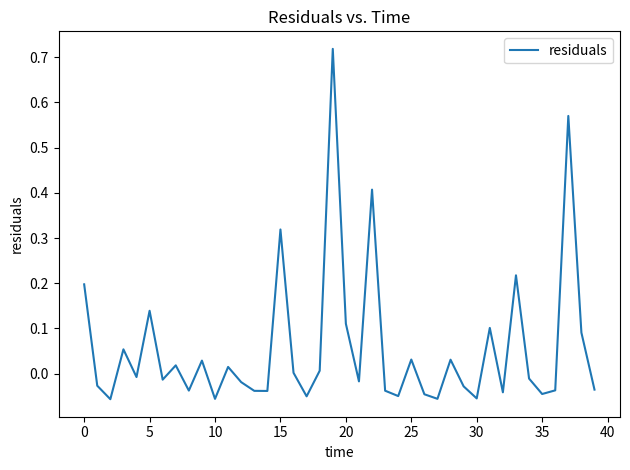

How many distinct data groups are displayed?

1